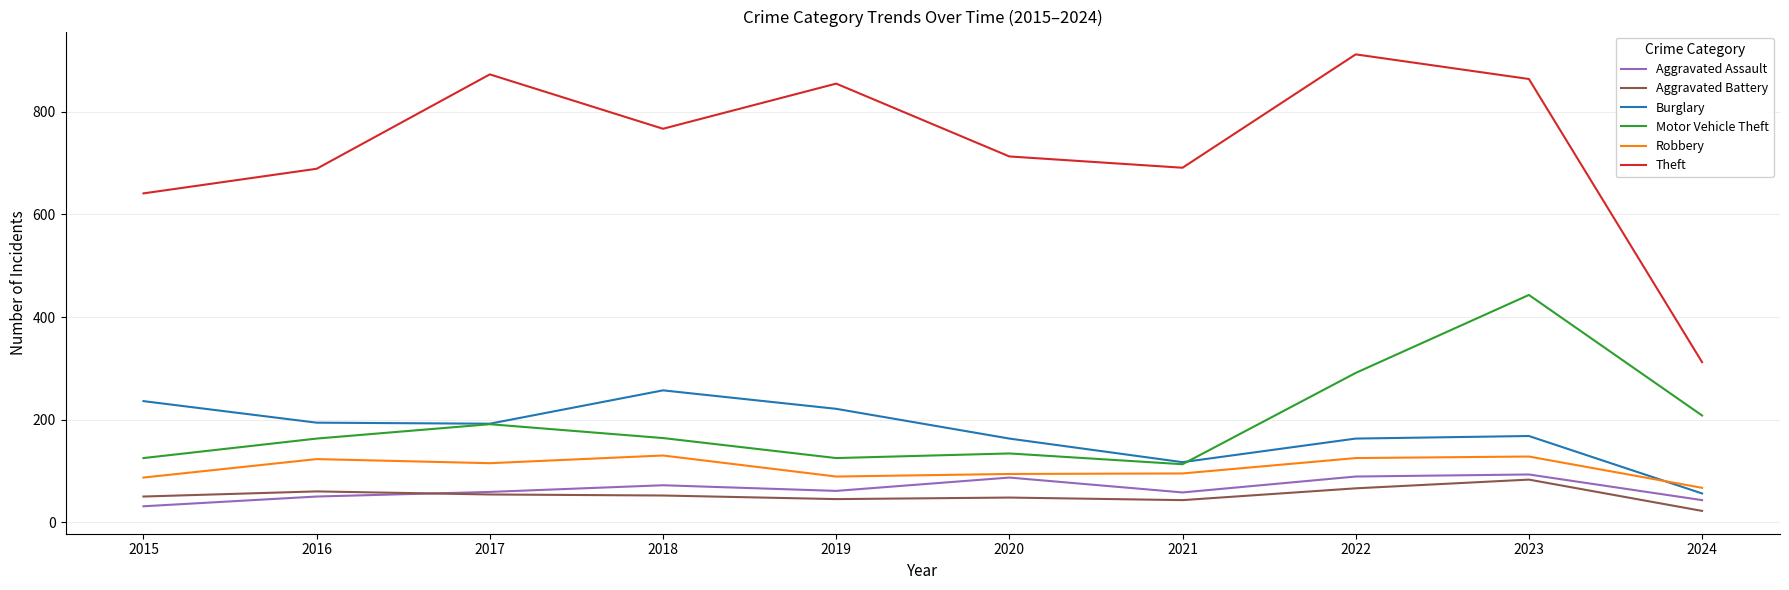

What is the greatest value displayed?

912